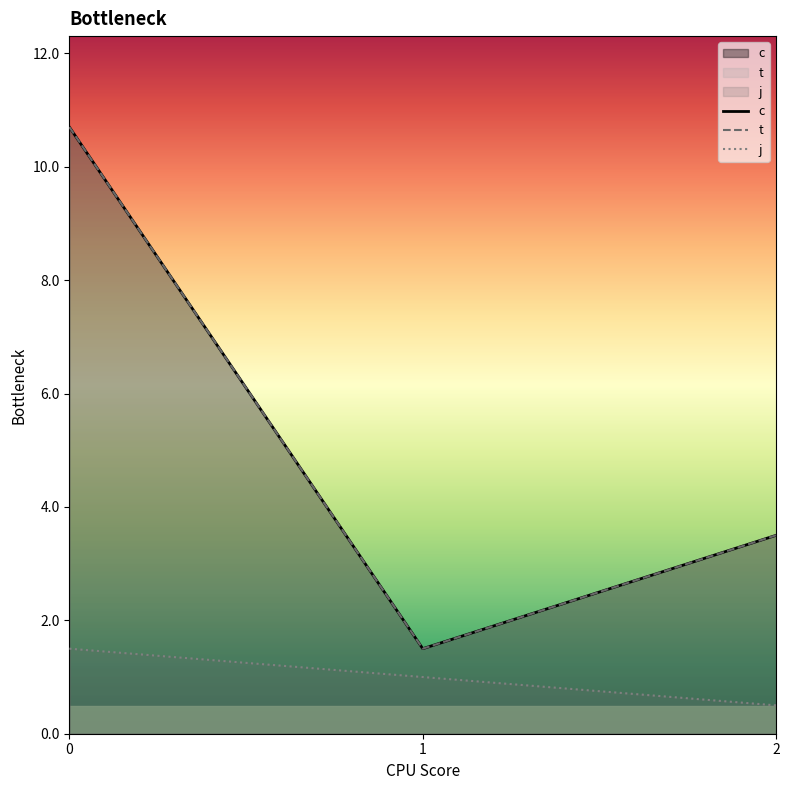

True or false: c has a value of 6.2 at 2.

False